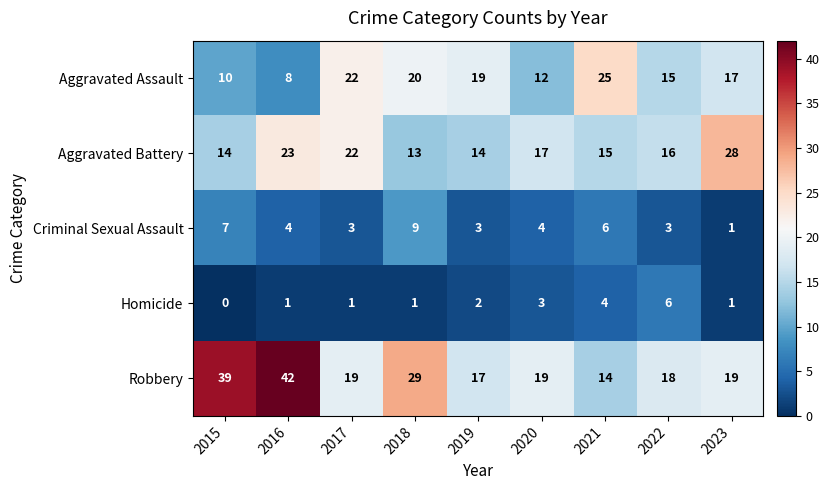

True or false: Robbery has a value of 39 at 2015.

True